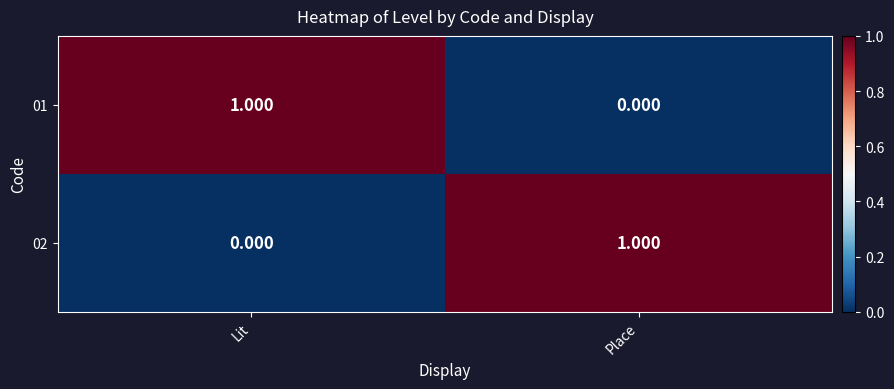

Rank the series at Lit from lowest to highest value.

02, 01